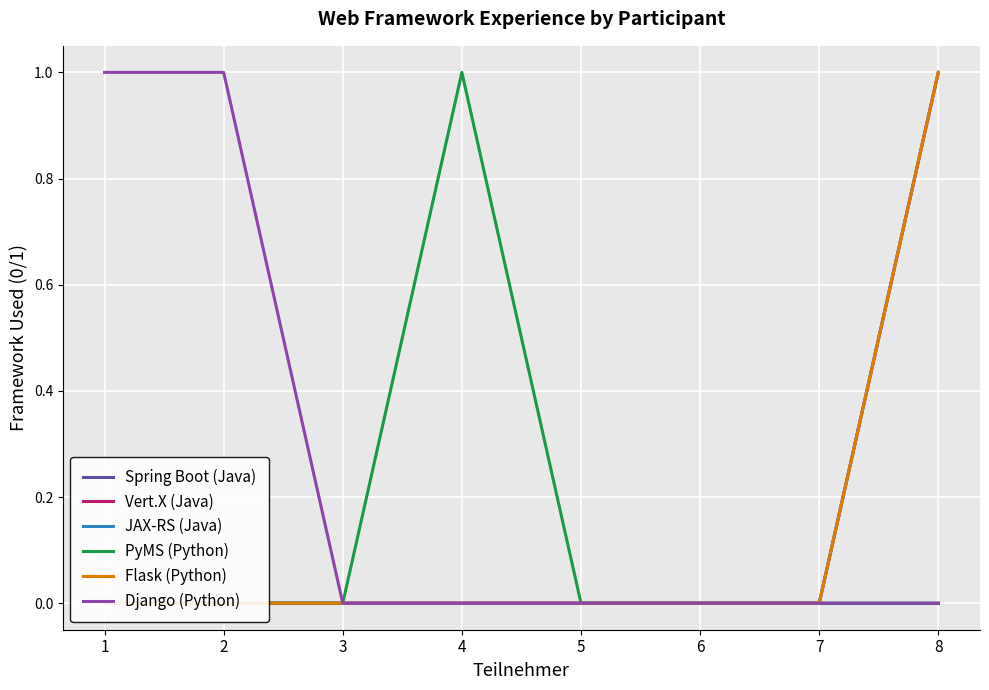

True or false: Flask (Python) and PyMS (Python) cross at least once.

False